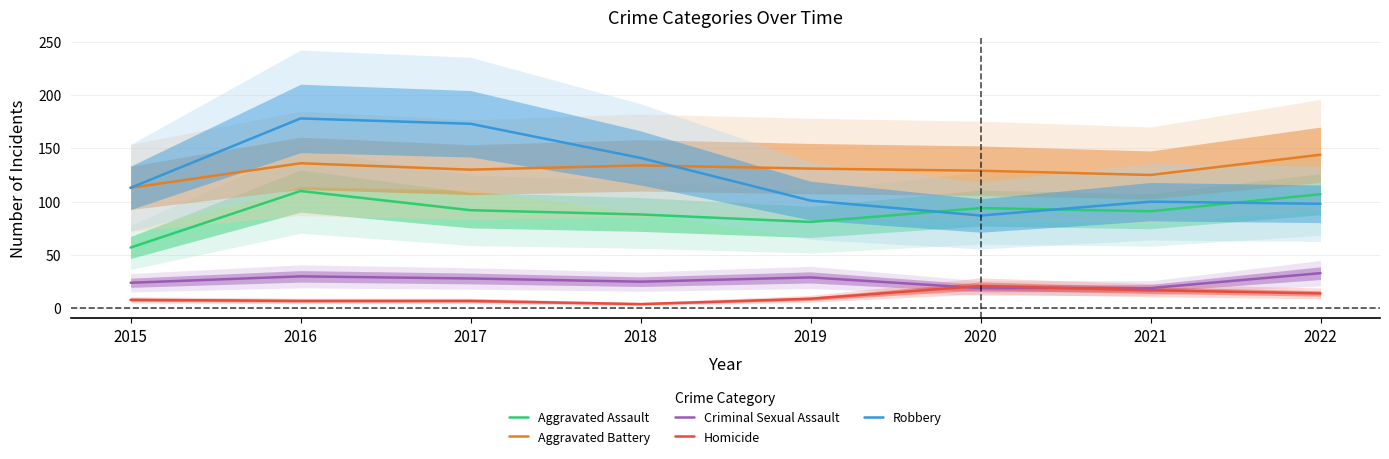

How many interior local peaks does the Aggravated Battery series have?

2